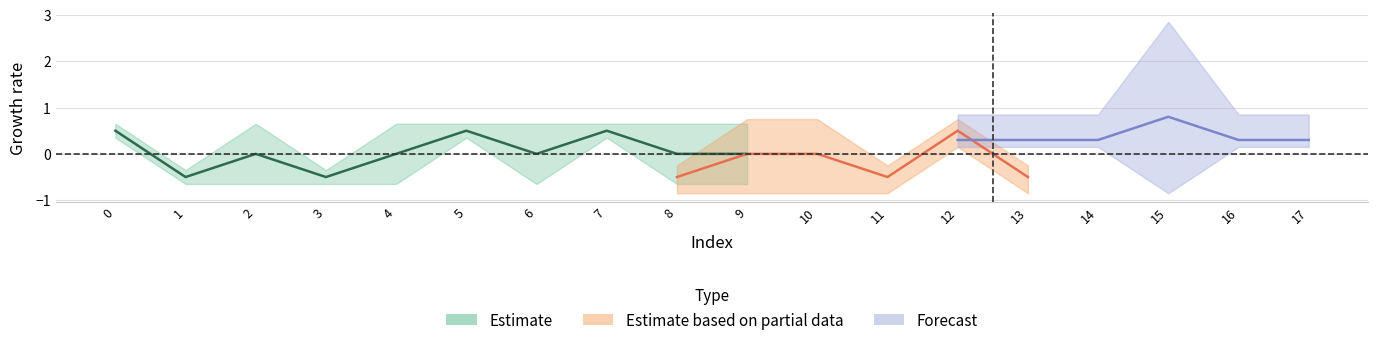

What is the difference between the maximum and second lowest values in the col_2 series?

1